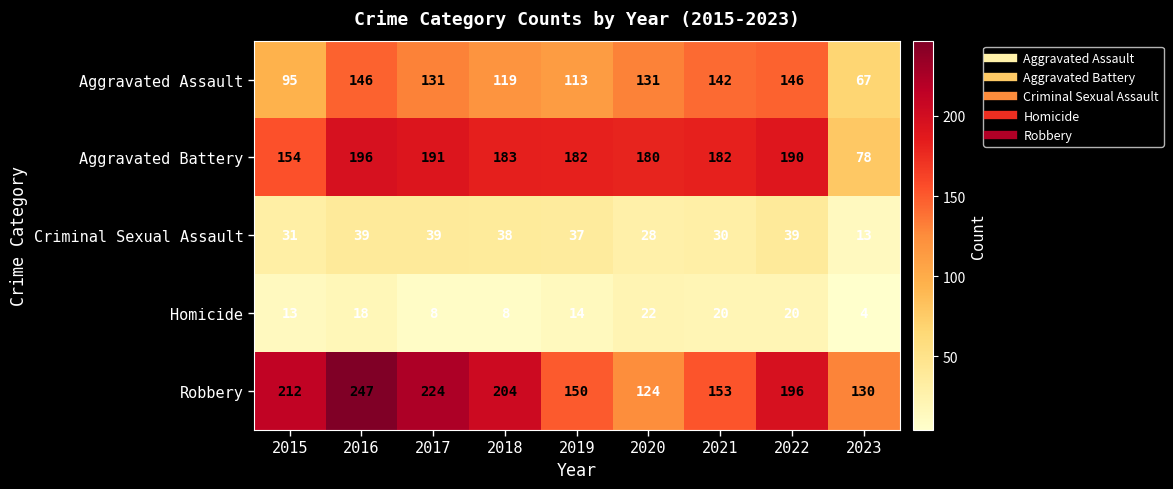

The Robbery series shows 212 at 2015. True or false?

True